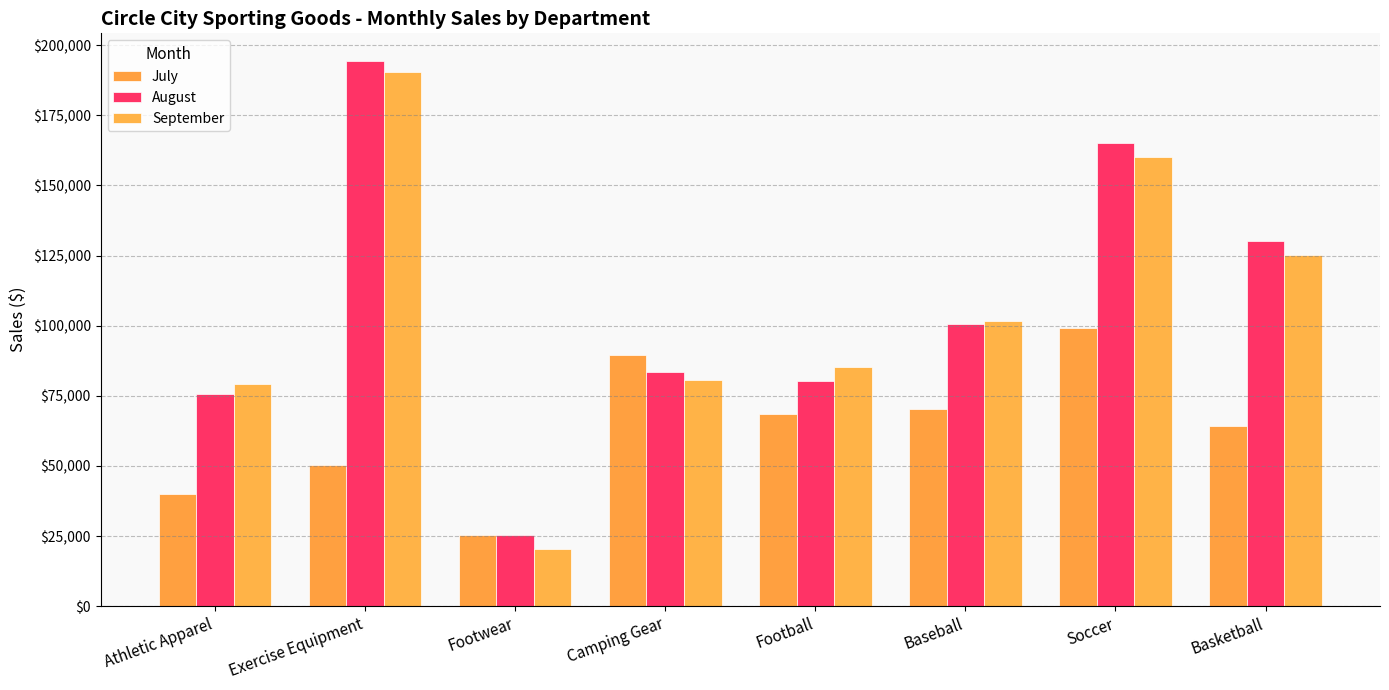

What is the sum of the September values at Camping Gear and Soccer?

240768.7